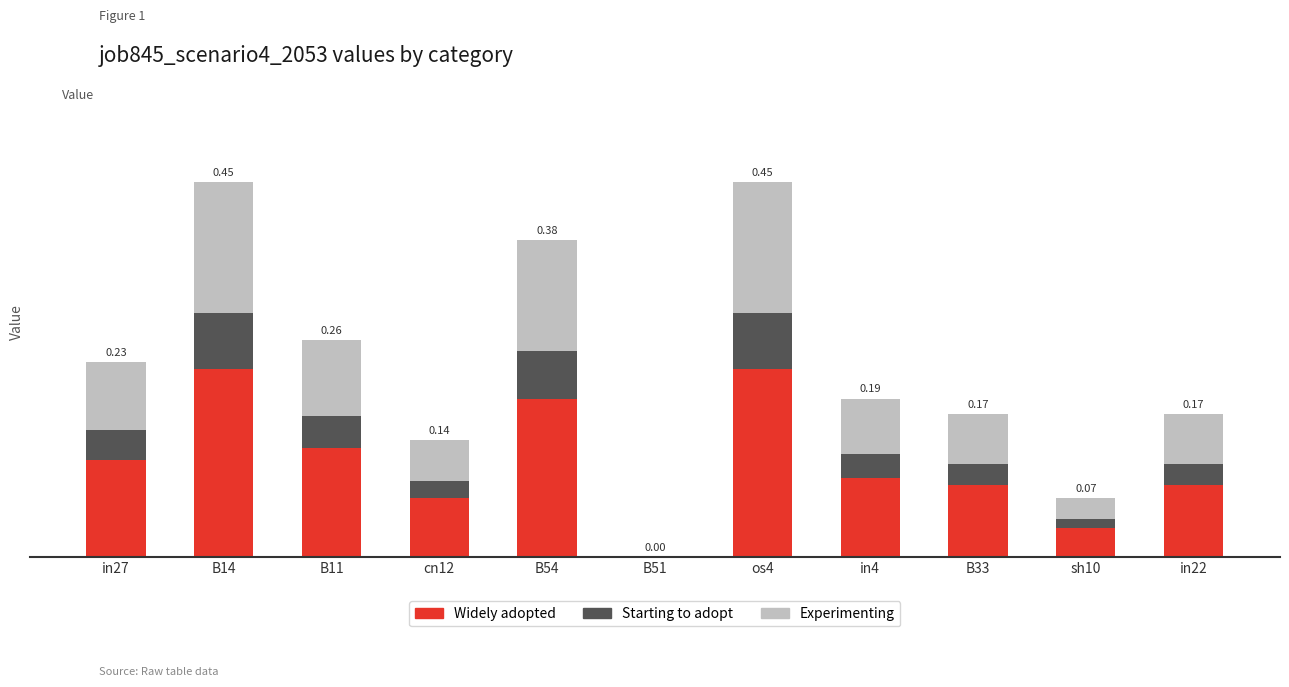

Does the chart contain stacked bars?

Yes